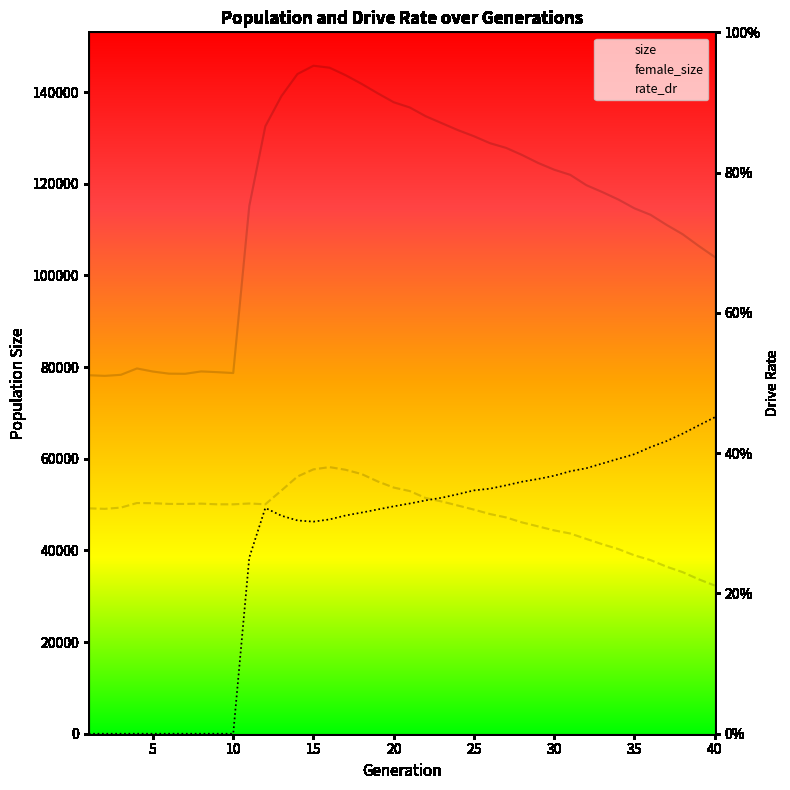

The rate_dr series shows 0.0 at 10. True or false?

True